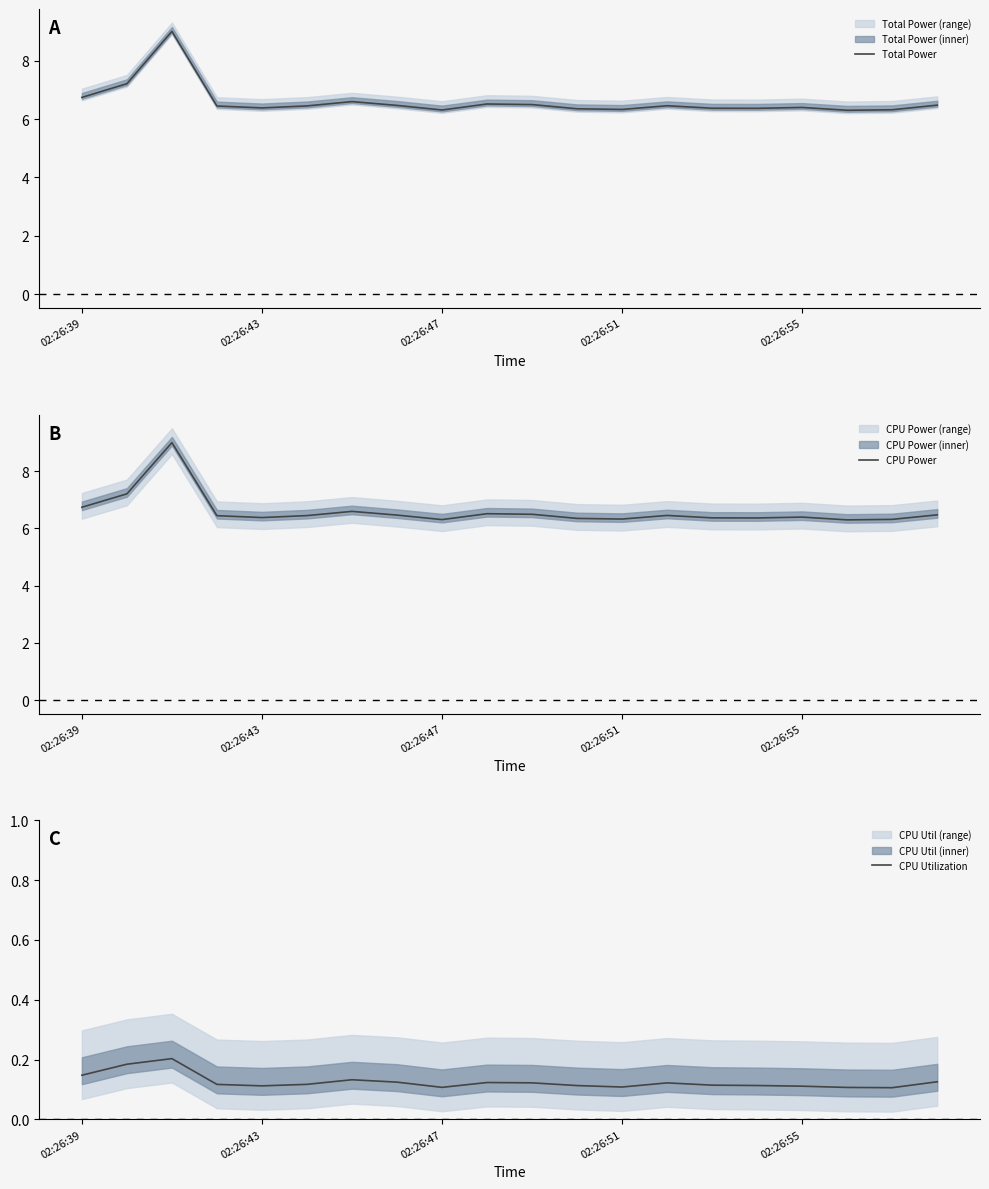

Count the number of data series in this chart.

3